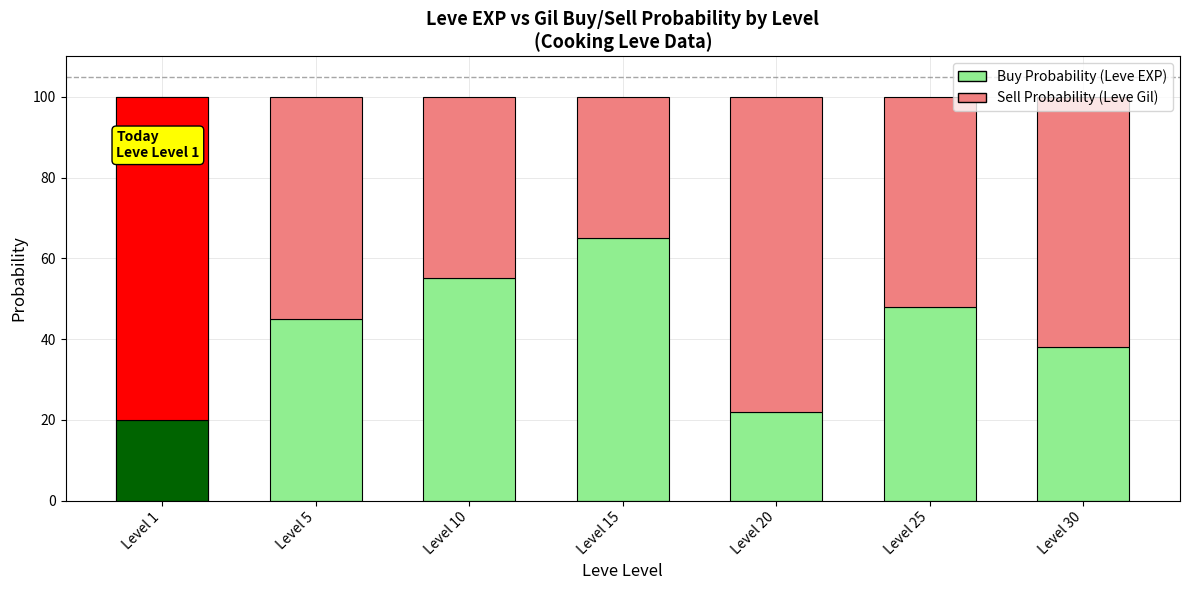

Rank the series by their maximum value, from lowest to highest.

Buy Probability (Leve EXP high), Sell Probability (Leve Gil high)